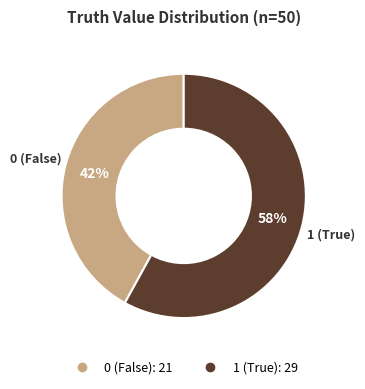

Is there a majority slice in this chart?

Yes